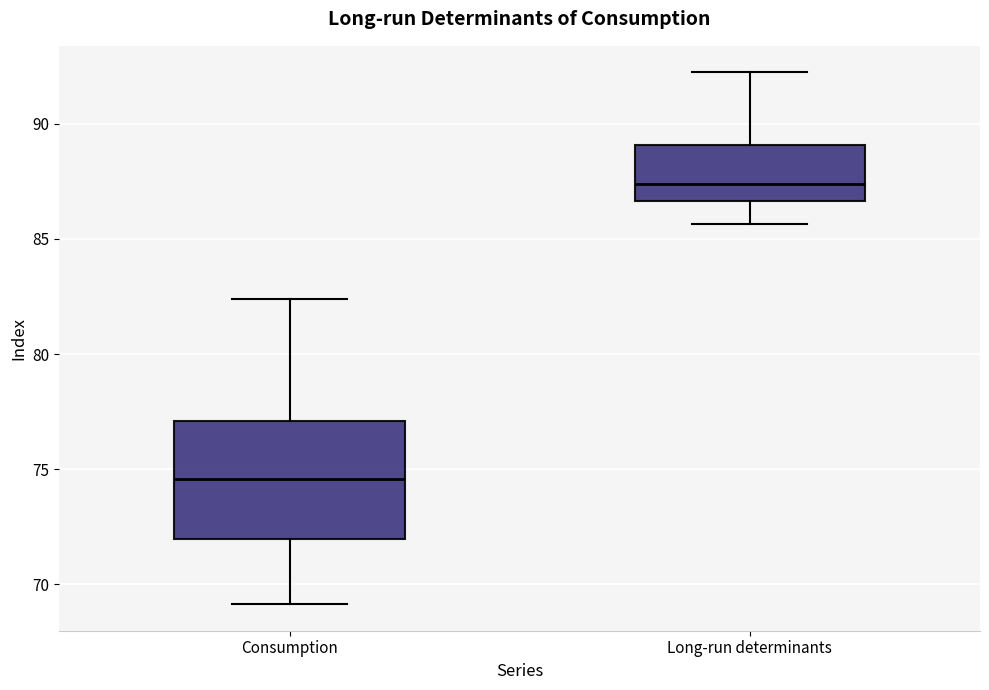

Which box's median line is the highest?

Long-run determinants